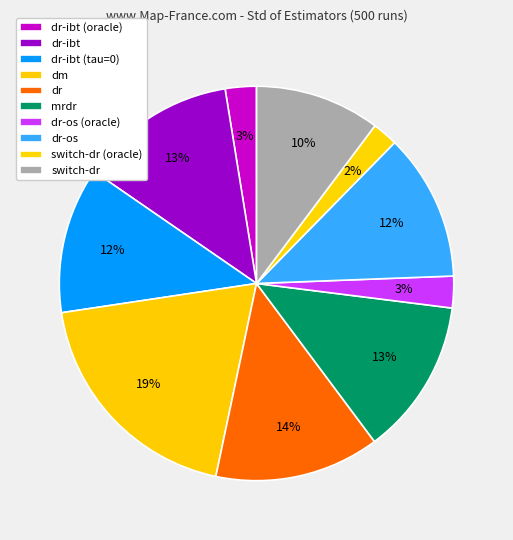

Count the number of slices in the pie.

10